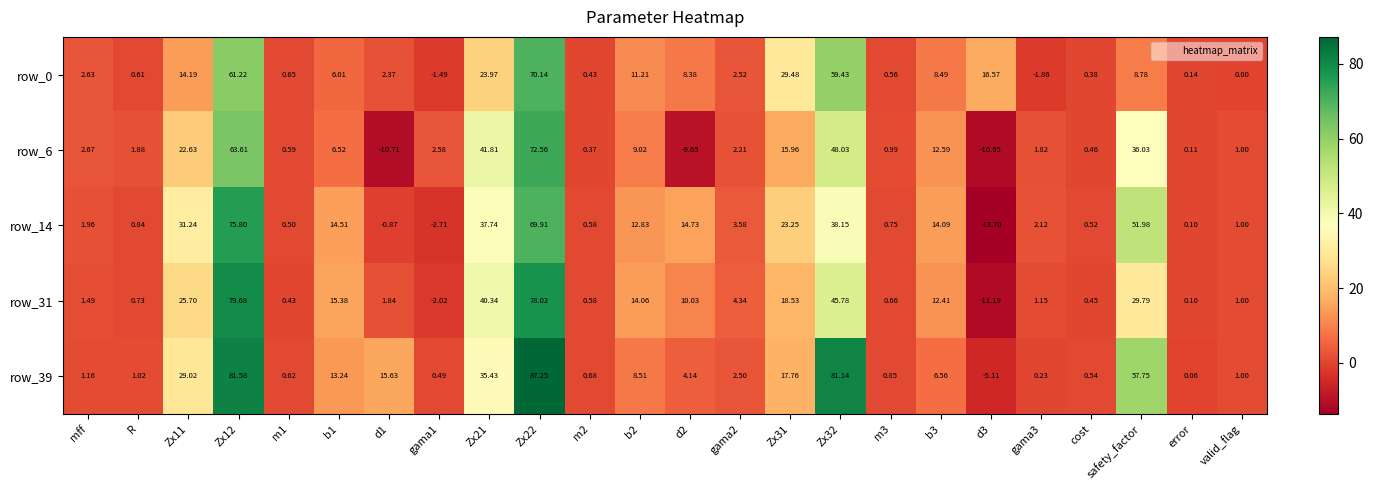

Where does the row_6 series first go above 2?

mff